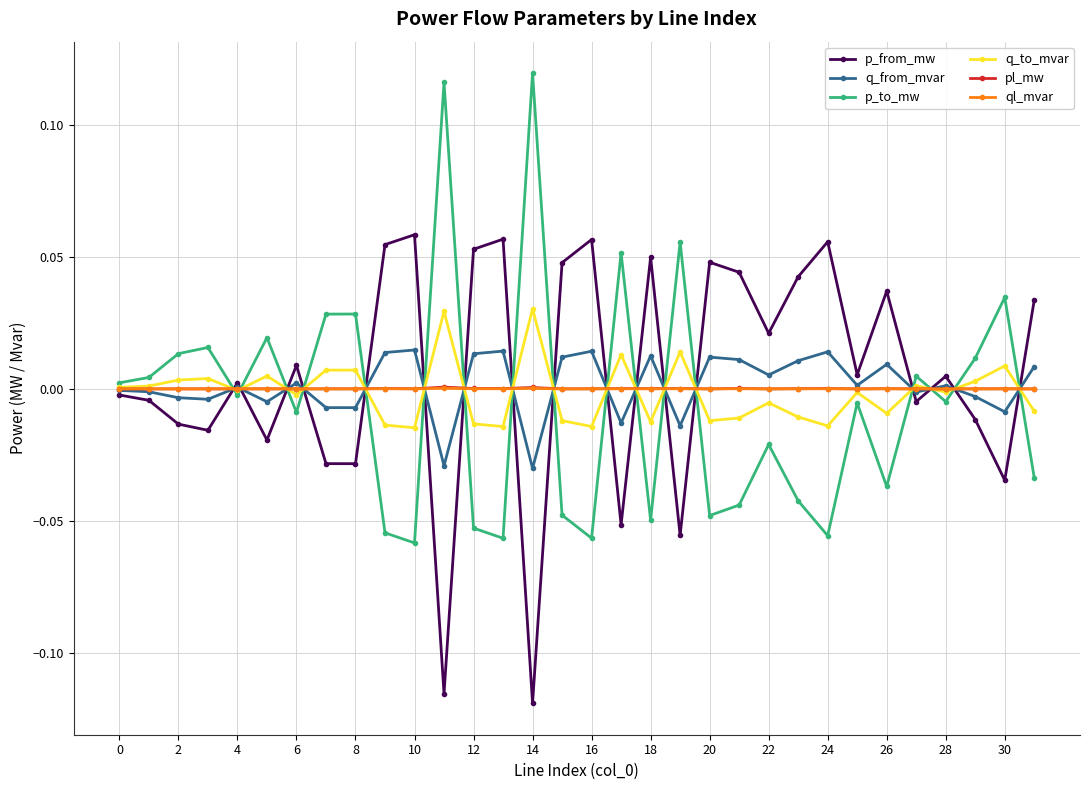

How many categories are shown in the chart?

32